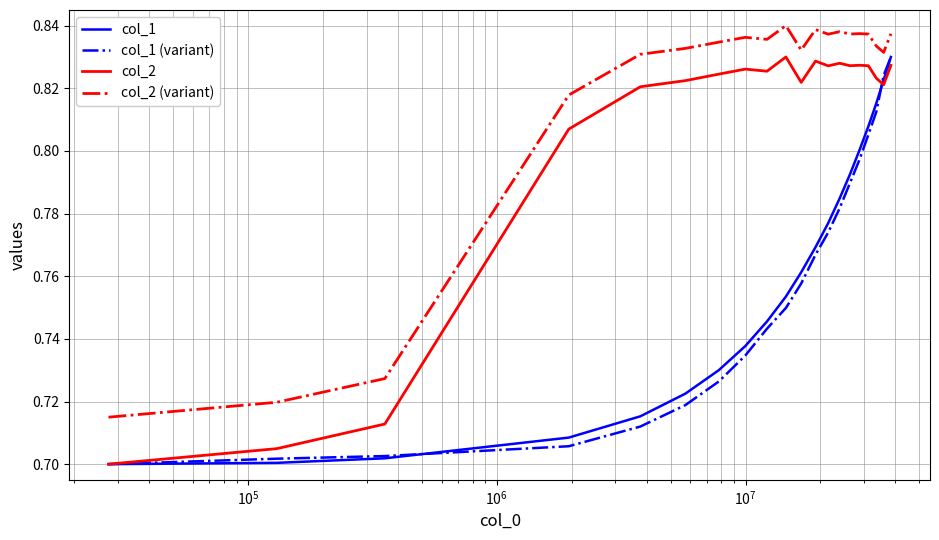

Which series has the largest total across all categories?

col_2 (variant)